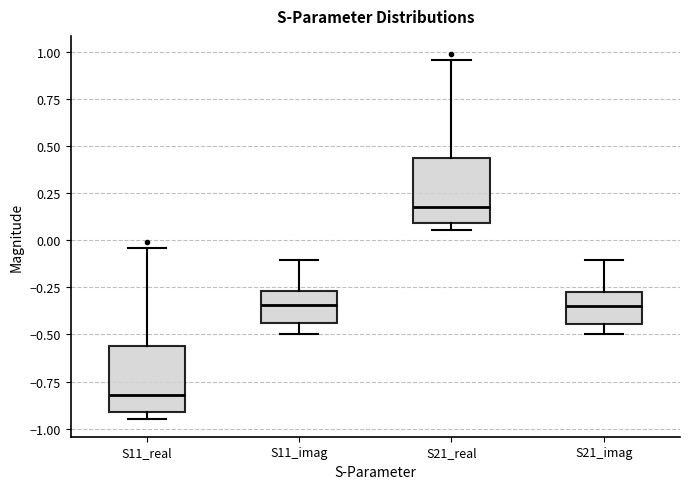

Reading left to right, read every box against the y-axis: the position of its median line, the range the box covers, and the ends of its whiskers. The values are not printed on the chart, so give them approximately, as read against the axis.

S11_real: median -0.80, box -0.90 to -0.55, whiskers -0.95 to -0.05
S11_imag: median -0.35, box -0.45 to -0.25, whiskers -0.50 to -0.10
S21_real: median 0.20, box 0.10 to 0.45, whiskers 0.05 to 0.95
S21_imag: median -0.35, box -0.45 to -0.25, whiskers -0.50 to -0.10